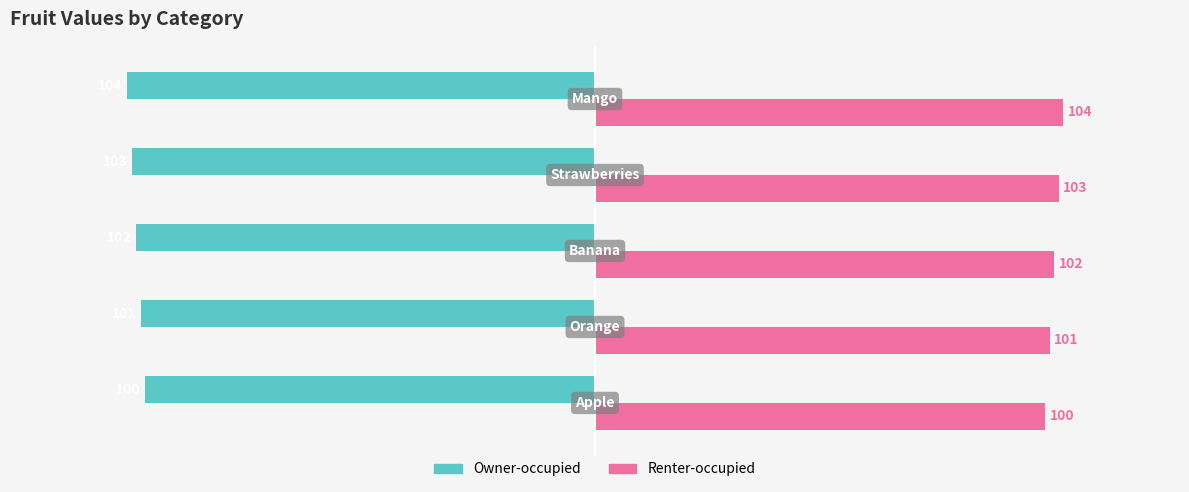

What is the highest value of the Owner-occupied series?

-100